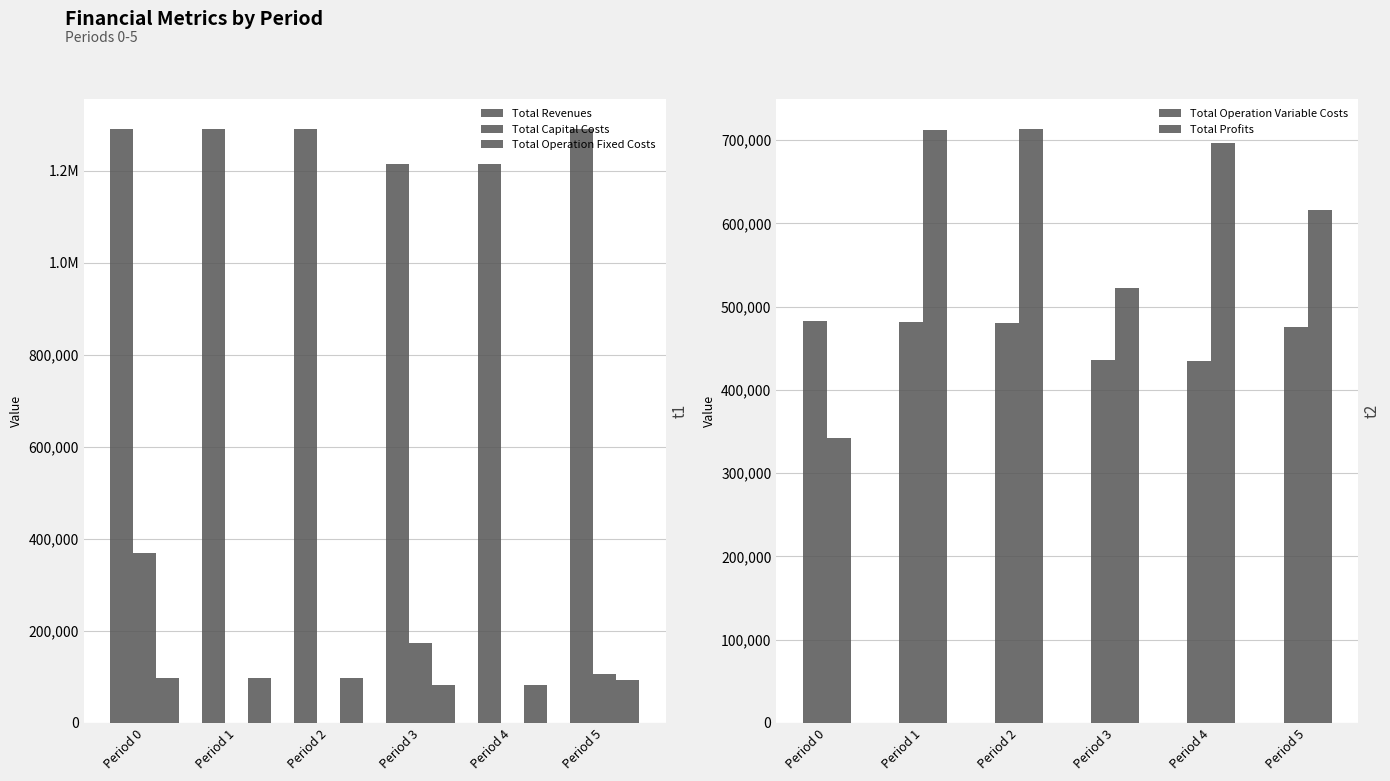

At Period 4, list the series in order from largest to smallest.

Total Revenues, Total Profits, Total Operation Variable Costs, Total Operation Fixed Costs, Total Capital Costs